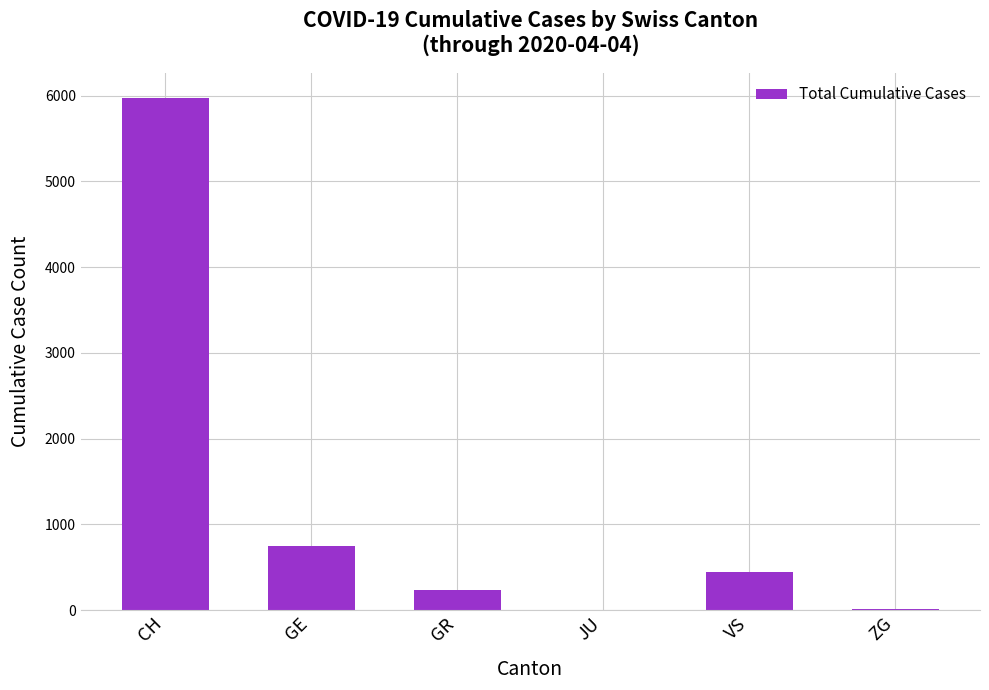

What is the greatest value displayed?

5970